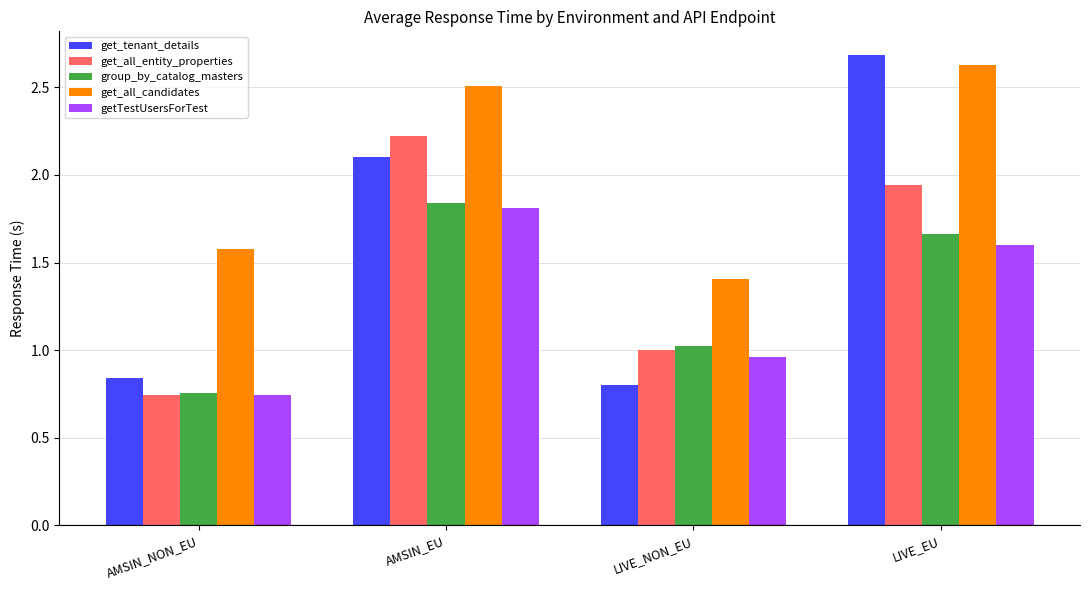

What position from the right is LIVE_EU?

1